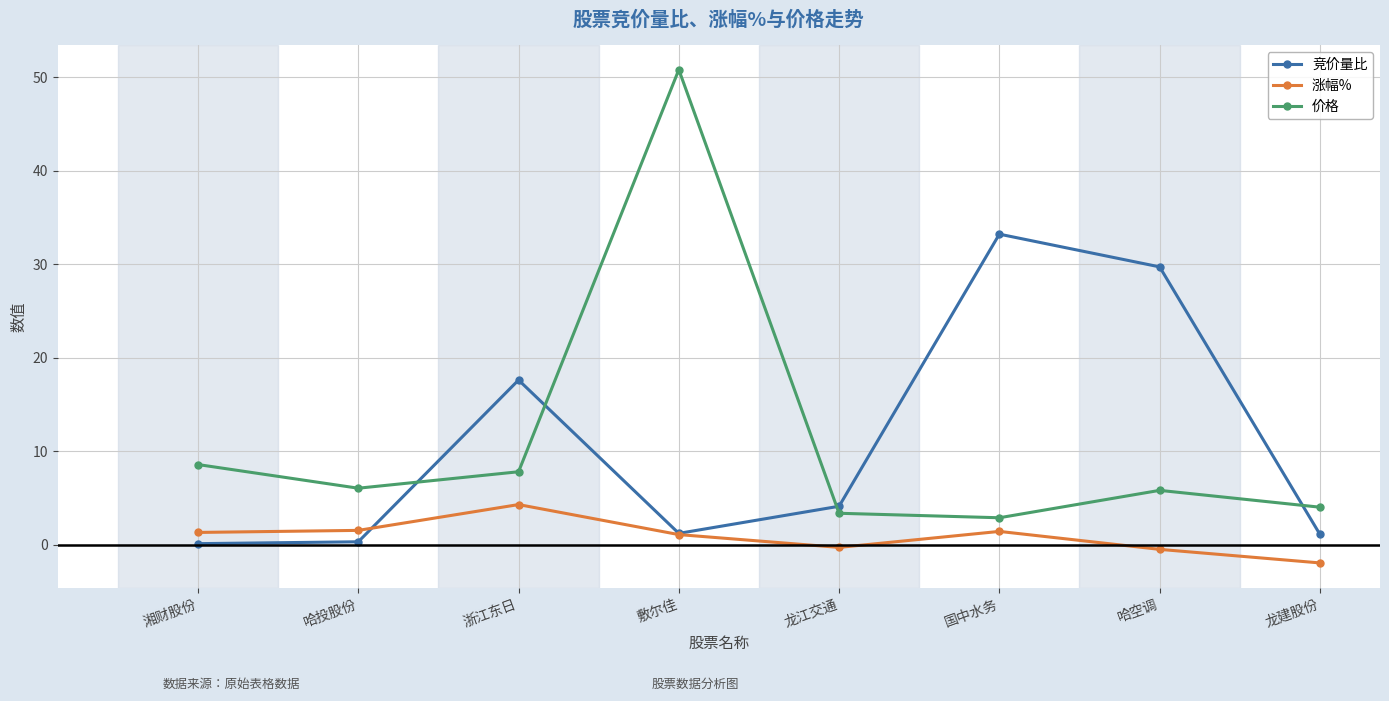

How many lines are shown in the chart?

3